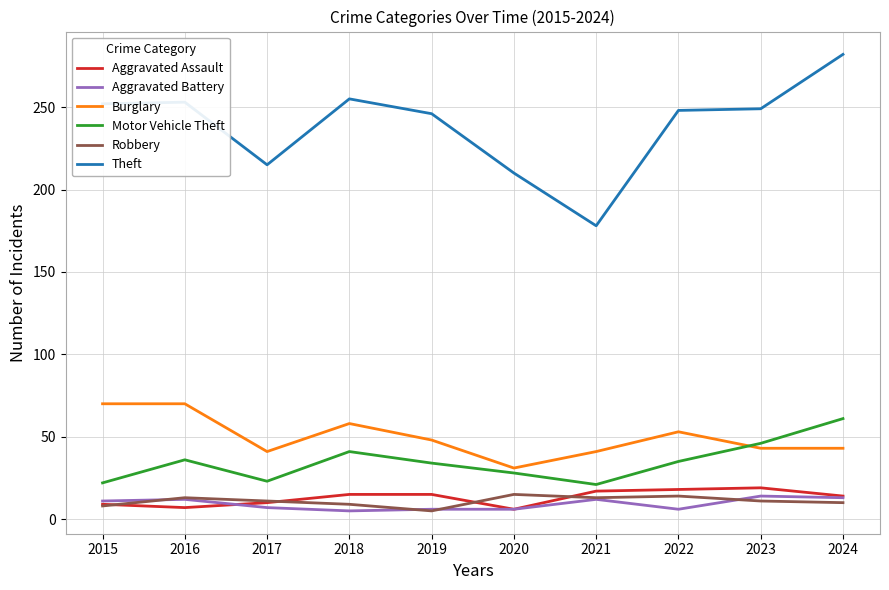

At which category does Theft reach its first local valley?

2017